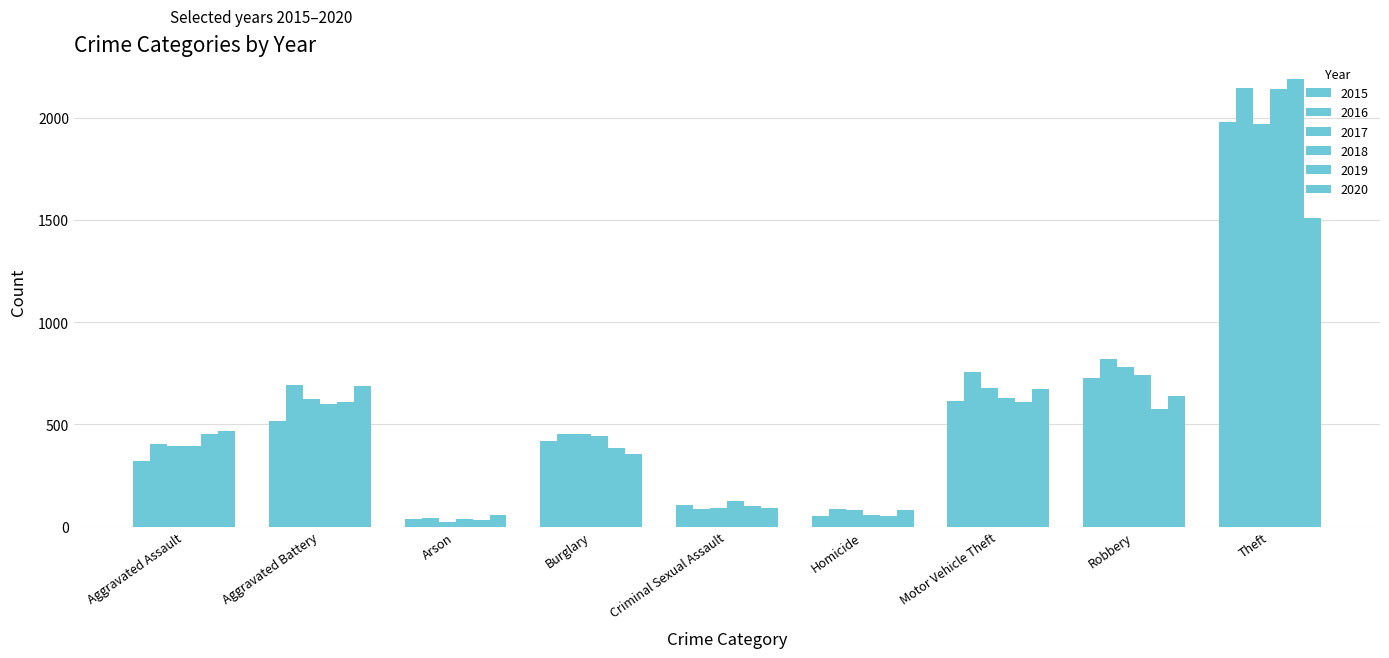

How many data points does each series have?

9